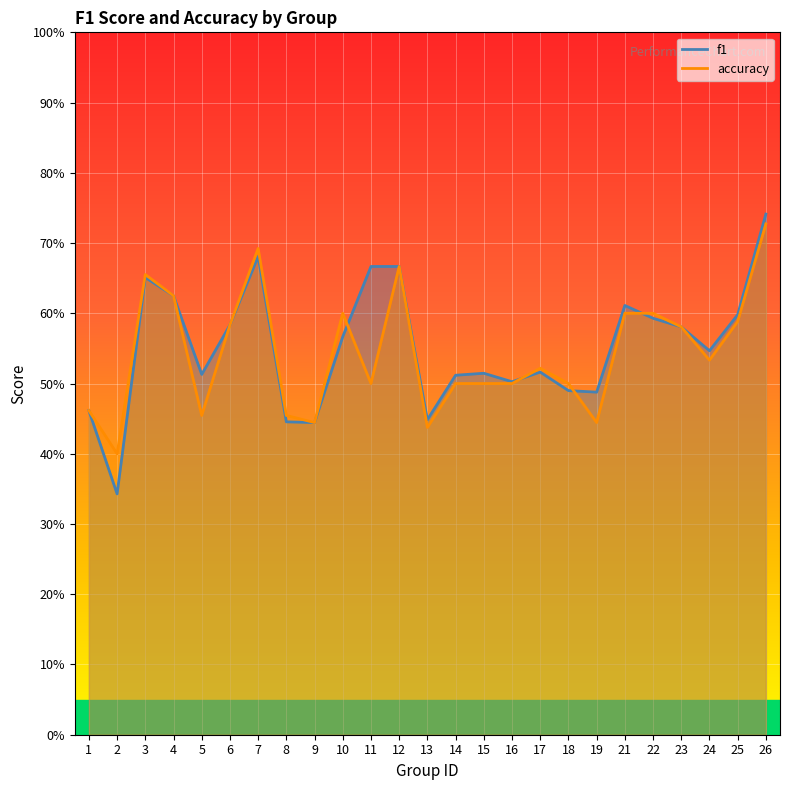

At which category does the chart reach its minimum across all series?

2